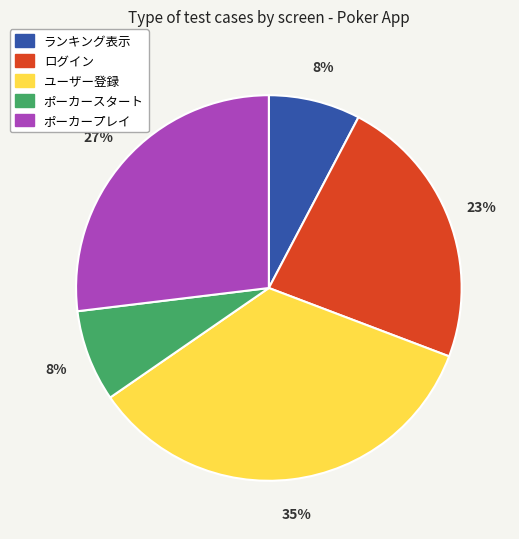

To the nearest percent, what is the difference between the largest and smallest slice percentages?

27%